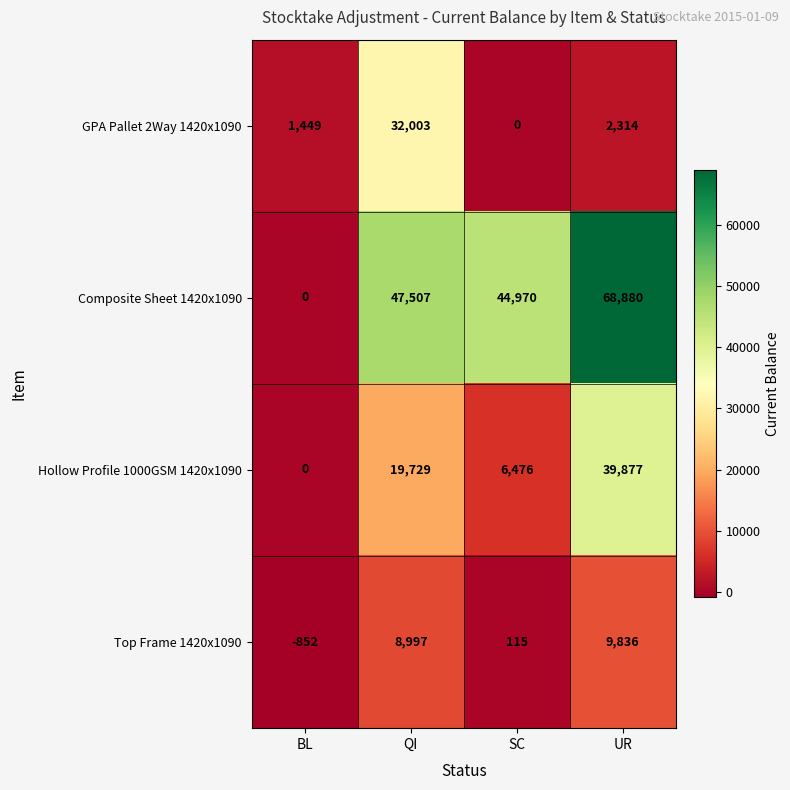

Reading left to right, what are all the values shown in this chart?

GPA Pallet 2Way 1420x1090: BL=1449	QI=32003	SC=0	UR=2314
Composite Sheet 1420x1090: BL=0	QI=47507	SC=44970	UR=68880
Hollow Profile 1000GSM 1420x1090: BL=0	QI=19729	SC=6476	UR=39877
Top Frame 1420x1090: BL=-852	QI=8997	SC=115	UR=9836